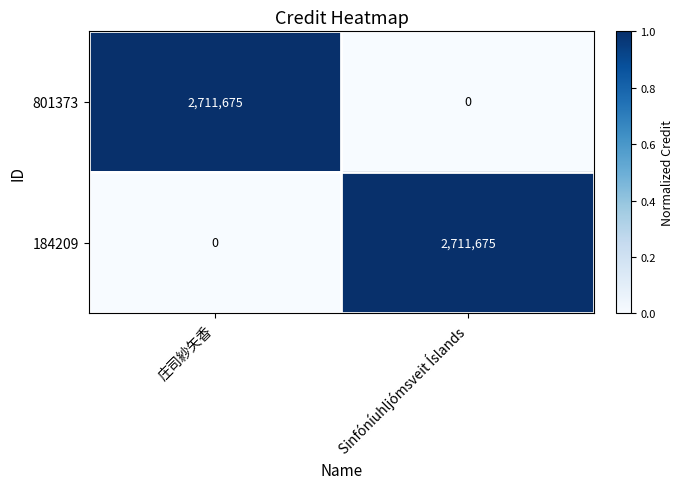

What is the difference between the 184209 values at Sinfóníuhljómsveit Íslands and 庄司紗矢香?

2711675